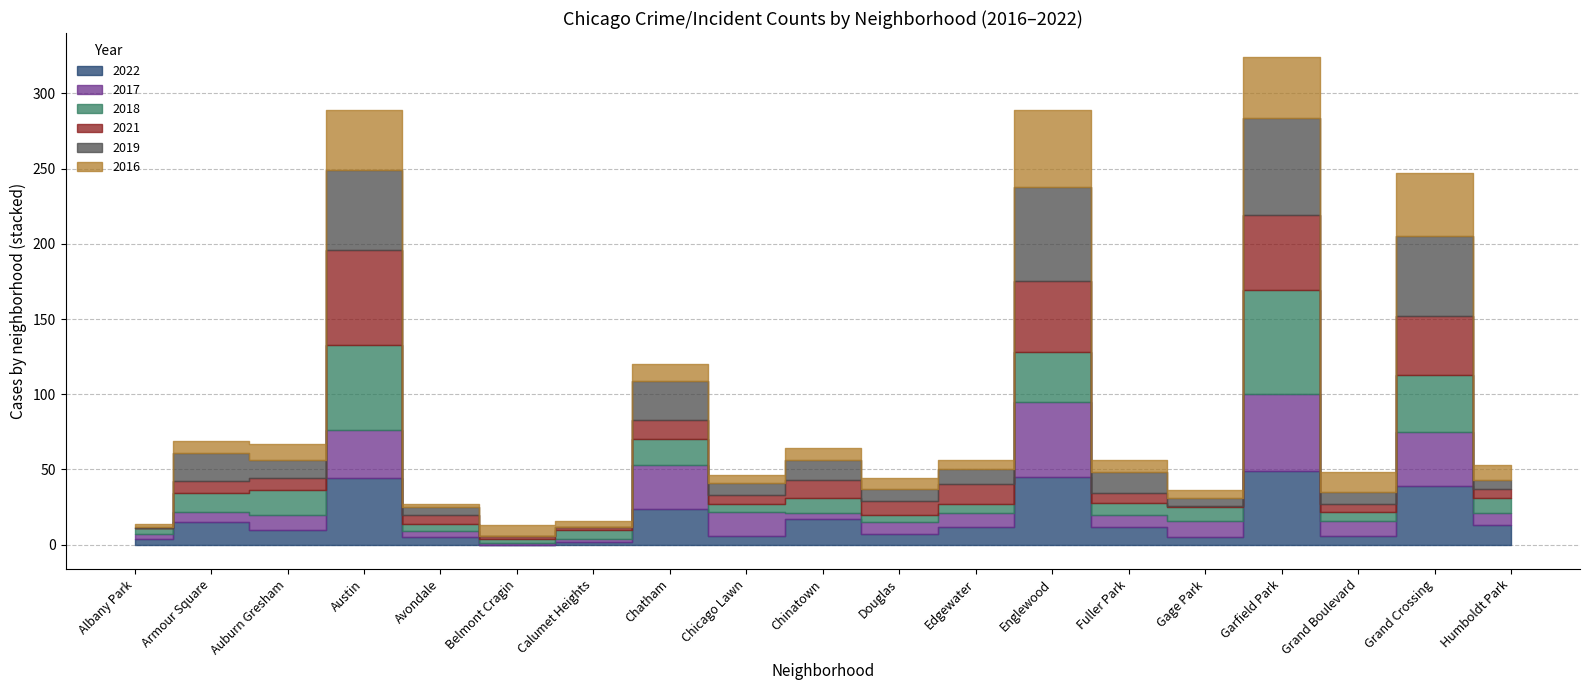

True or false: 2021 and 2018 intersect in this chart.

True